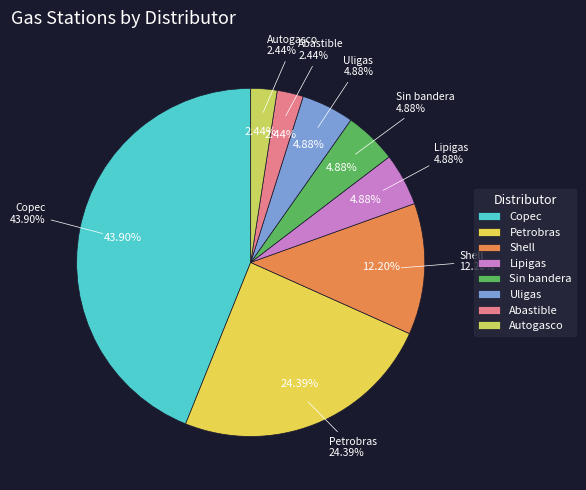

What percentage is NOT represented by Abastible?

97.6%